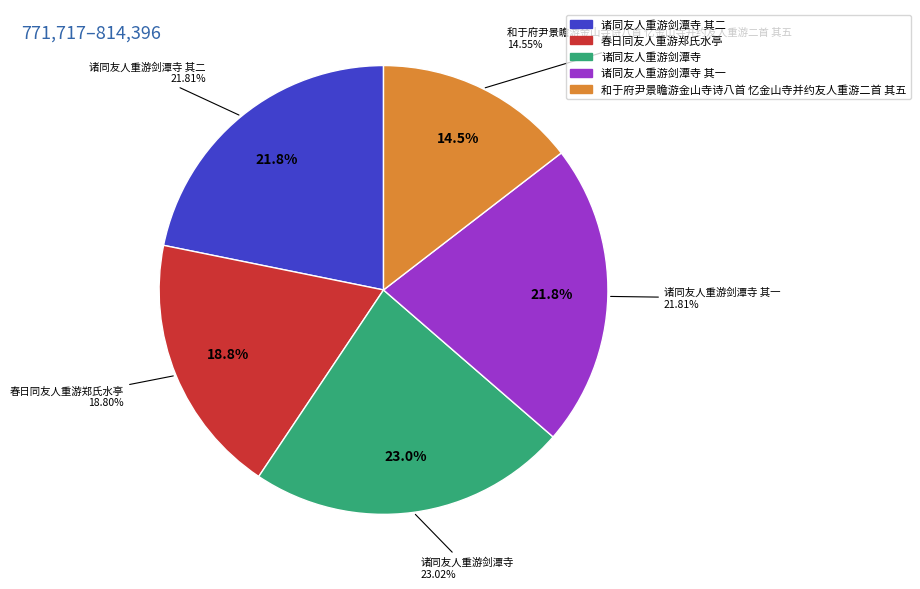

To the nearest percent, what is the difference between the largest and smallest slice percentages?

8%